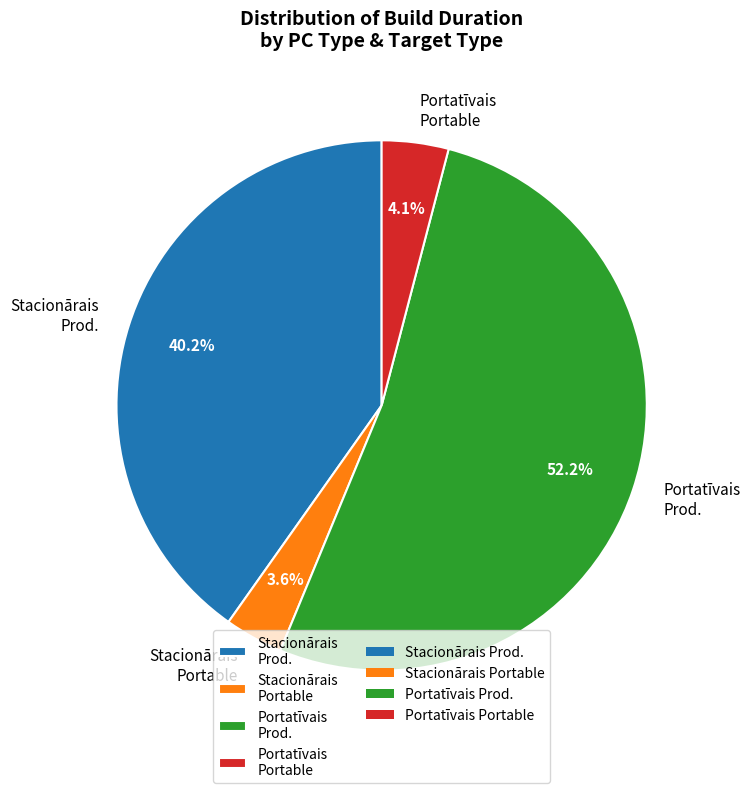

Between Portatīvais Portable and Portatīvais Prod., which is larger?

Portatīvais Prod.